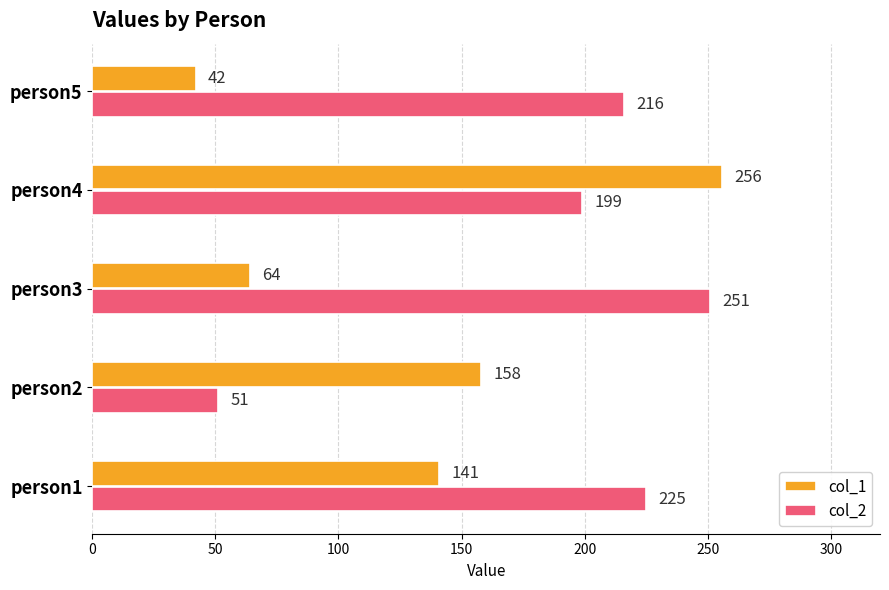

What is the minimum value for col_2?

51